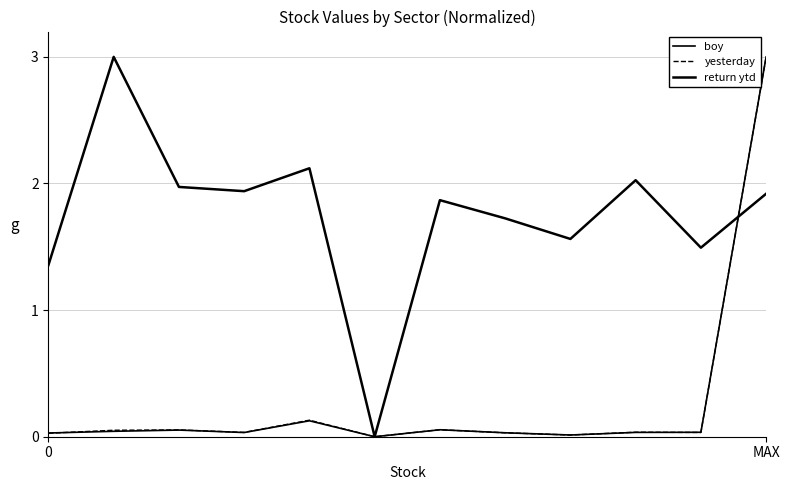

Where do return ytd and yesterday first cross each other?

10 and 11